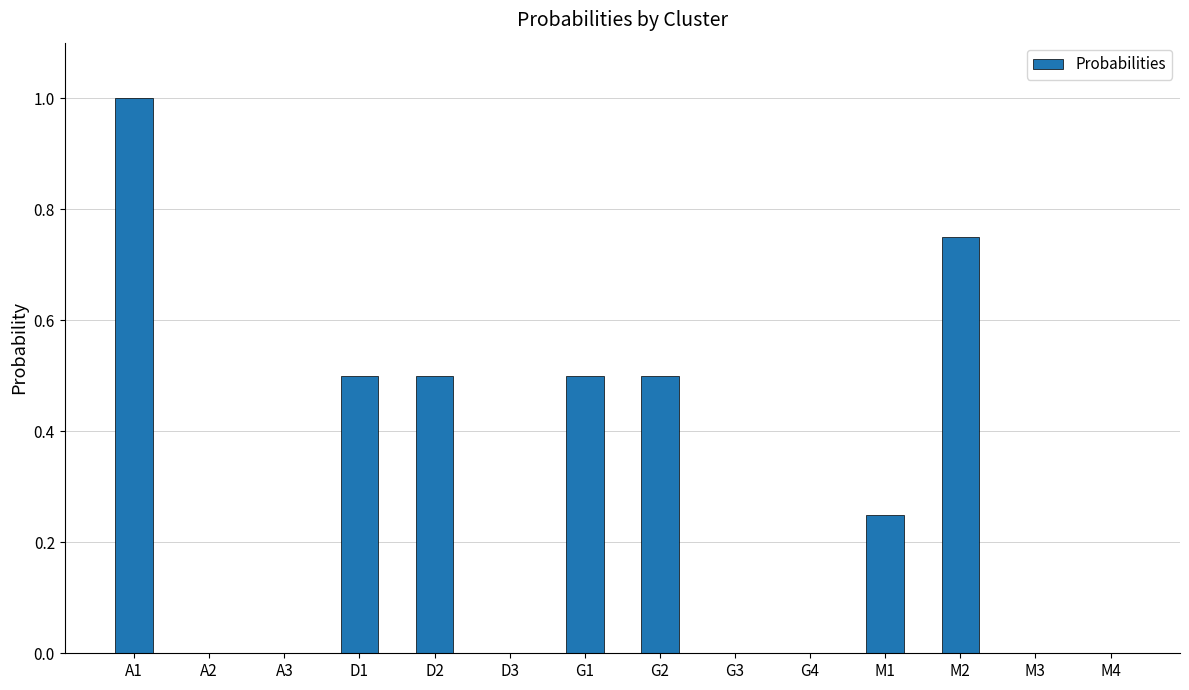

What is the sum of the values at A1 and G3?

1.0